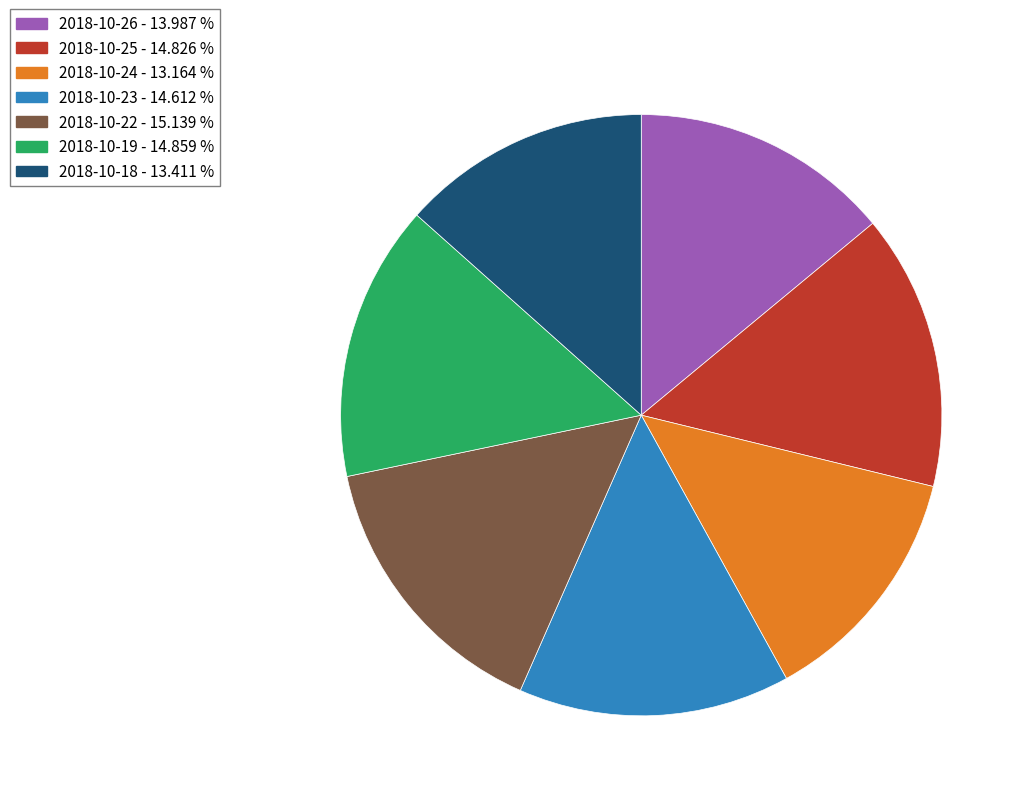

Approximately how many times larger is the value at 2018-10-22 - 15.139 % compared to 2018-10-24 - 13.164 %?

1.1